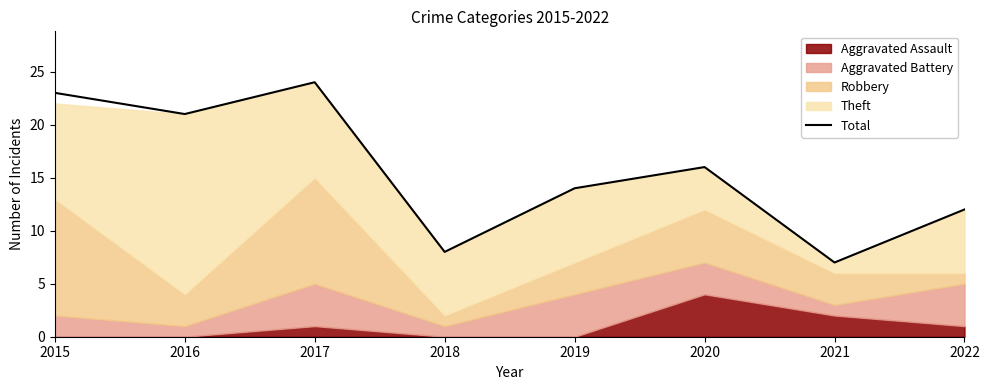

What is the sum of the values at 2019 and 2015?

37